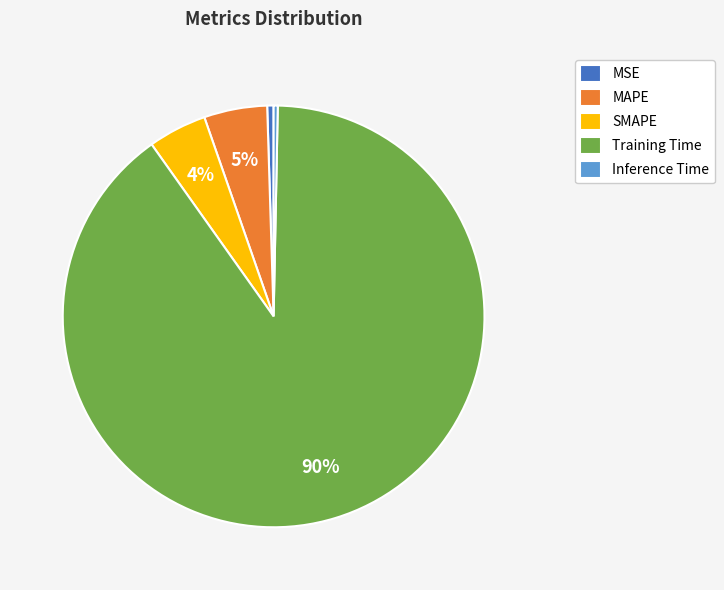

Do Inference Time and SMAPE together represent more than half of the pie?

No